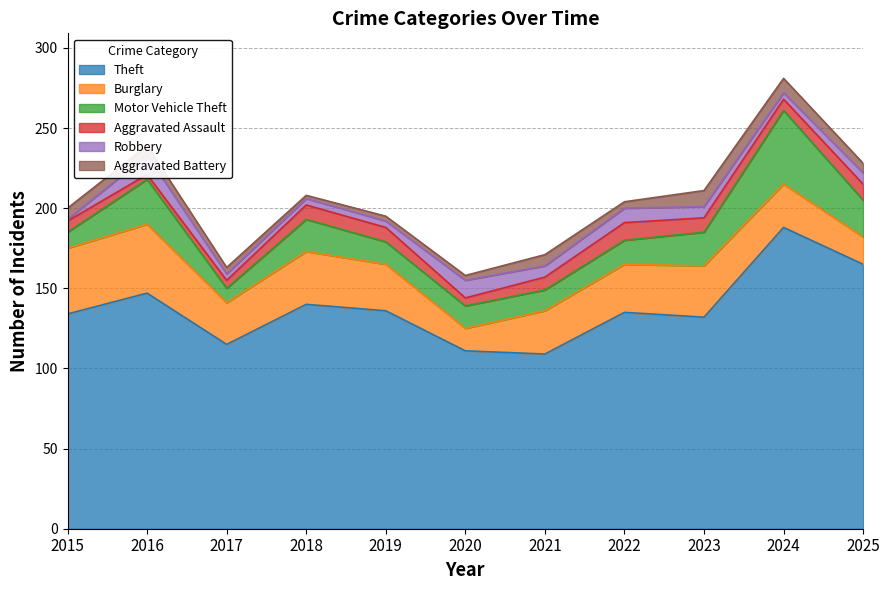

Where is the first local minimum for Aggravated Assault?

2016